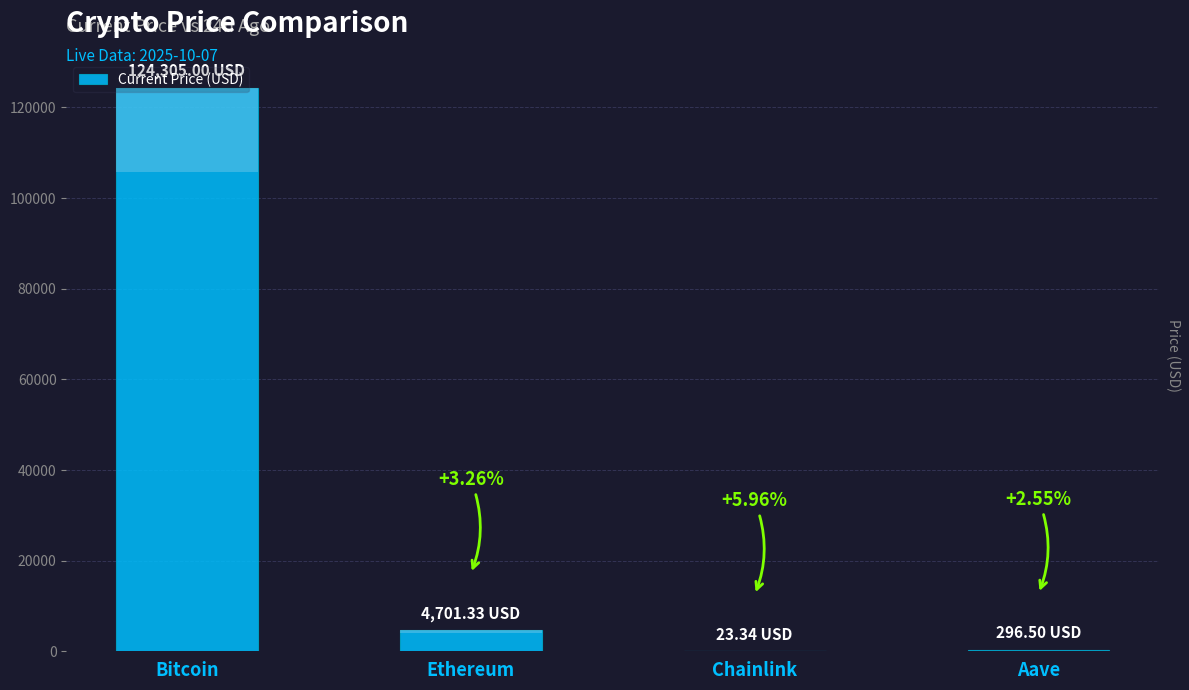

What is the change in value from Ethereum to Aave?

-4404.8